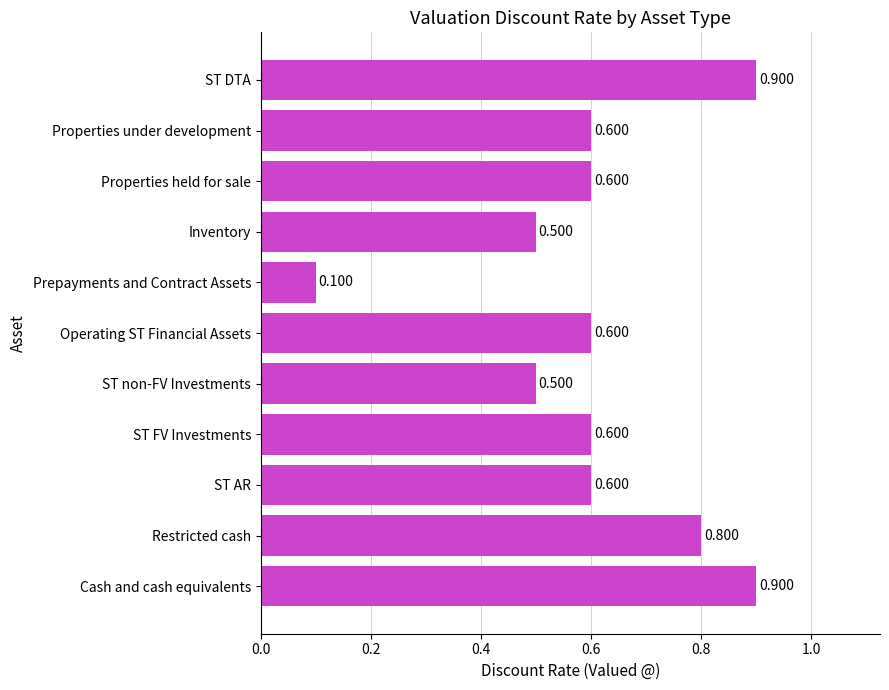

Where is the data nearest to the value 0?

Prepayments and Contract Assets